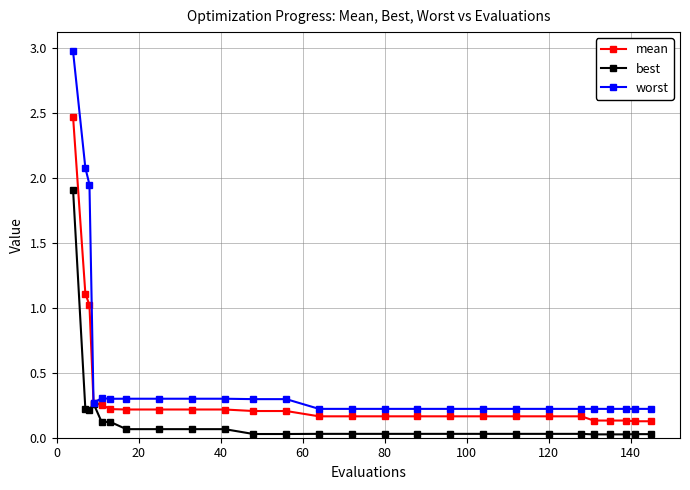

What is the maximum value shown in the chart?

3.0